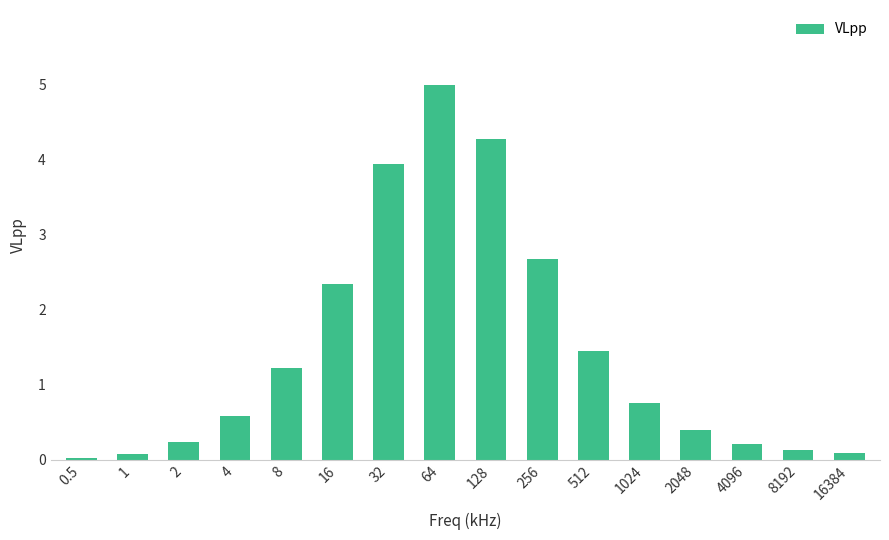

At which label is the value closest to 2?

16